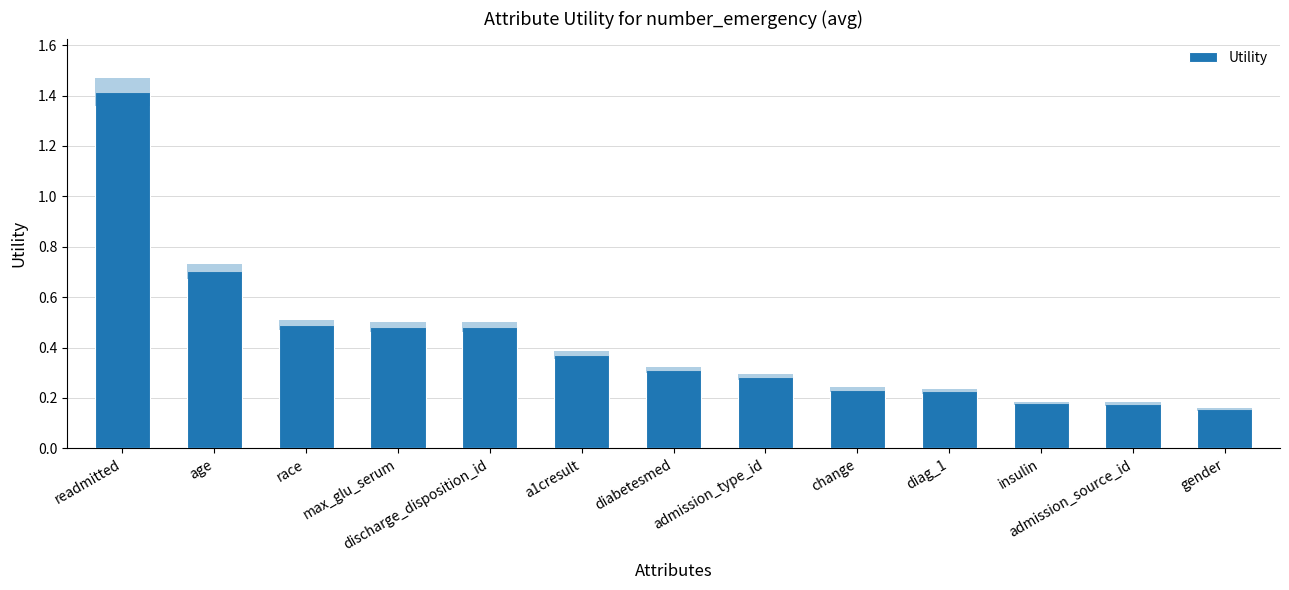

At which category does the chart reach its peak across all series?

readmitted